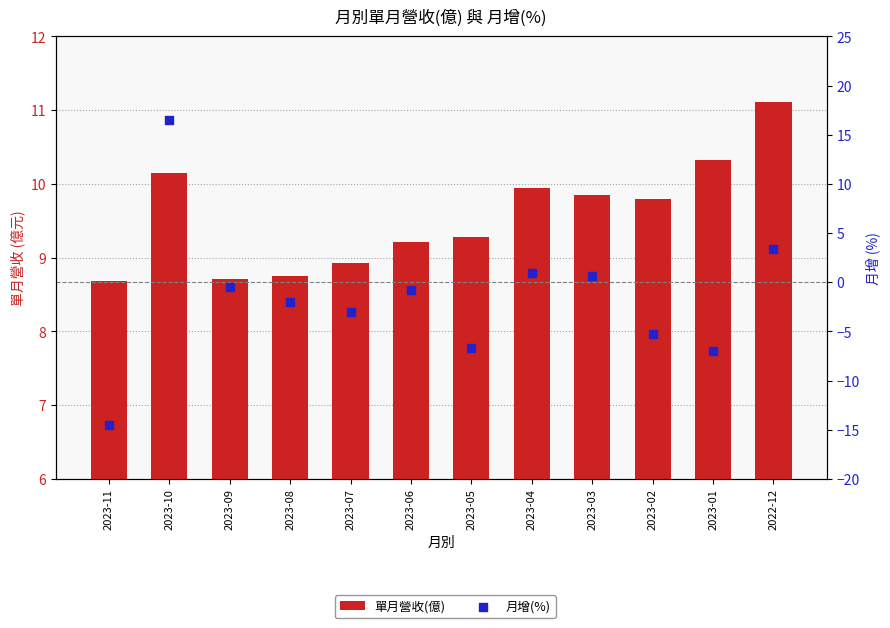

What is the total value across all series at 2023-10?

26.6